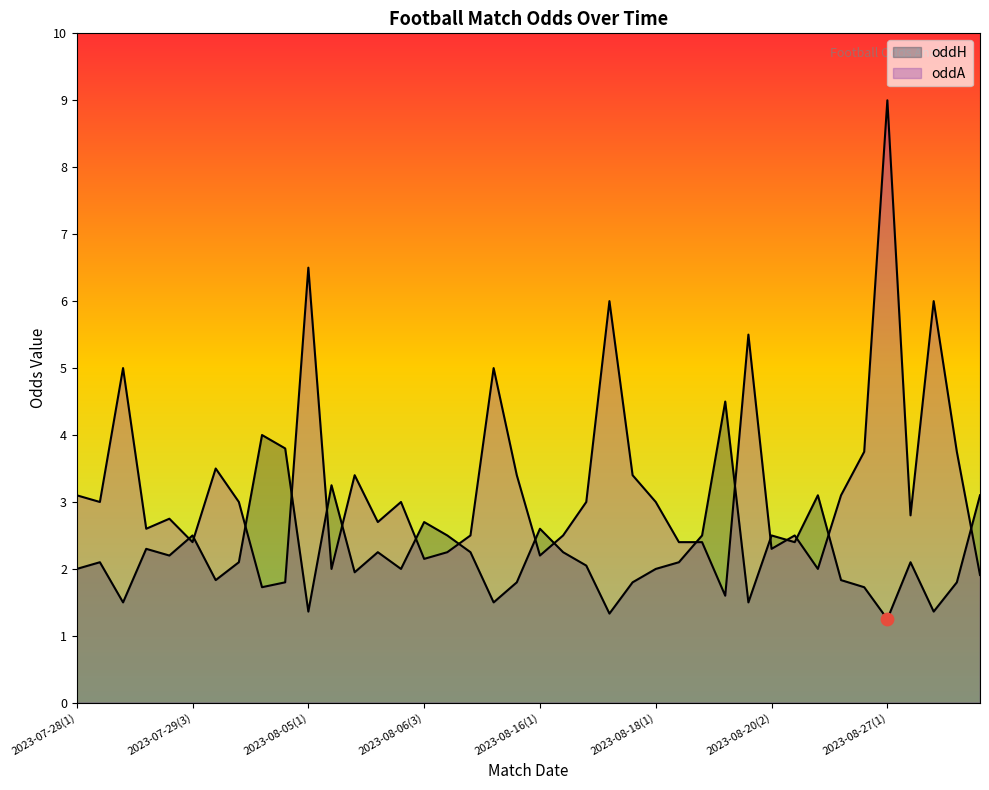

Which series reaches the minimum Y coordinate?

oddH